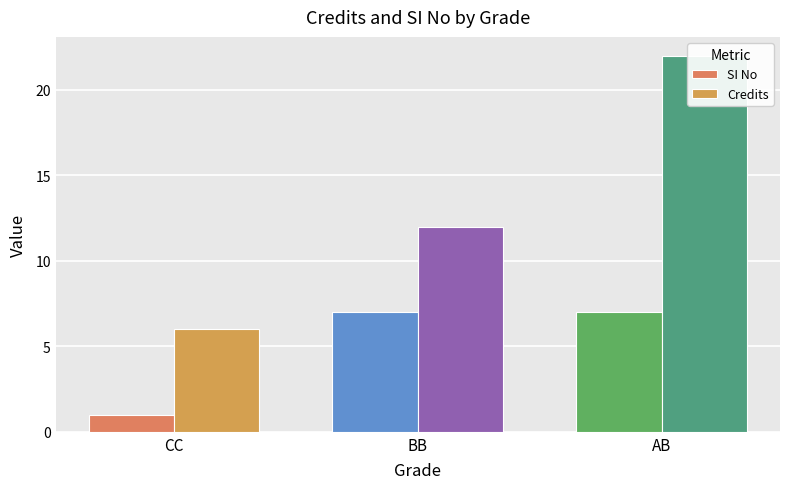

Are the bars grouped side by side (vs. stacked)?

Yes